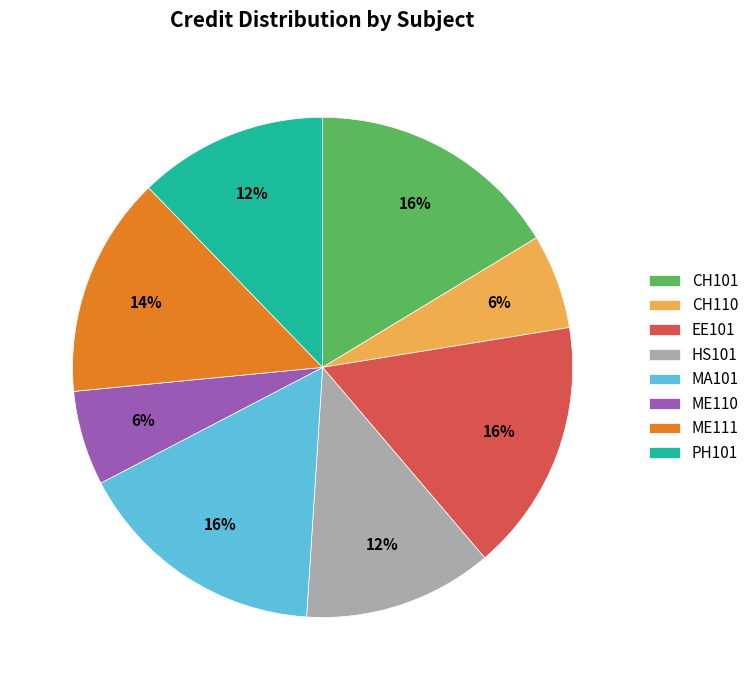

How many segments does this pie chart have?

8